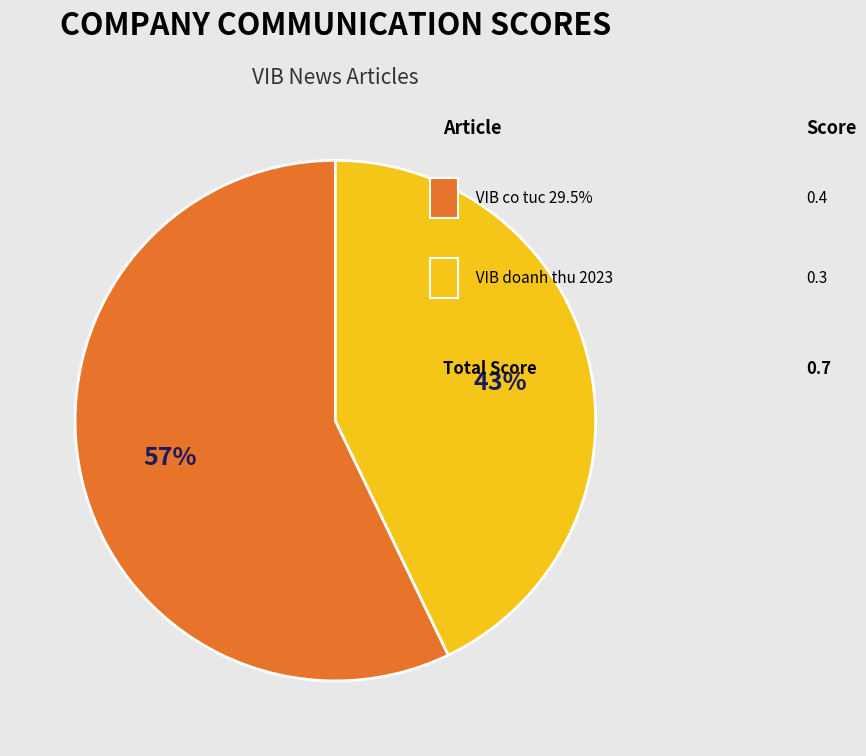

To the nearest percent, what is the average slice percentage?

50%